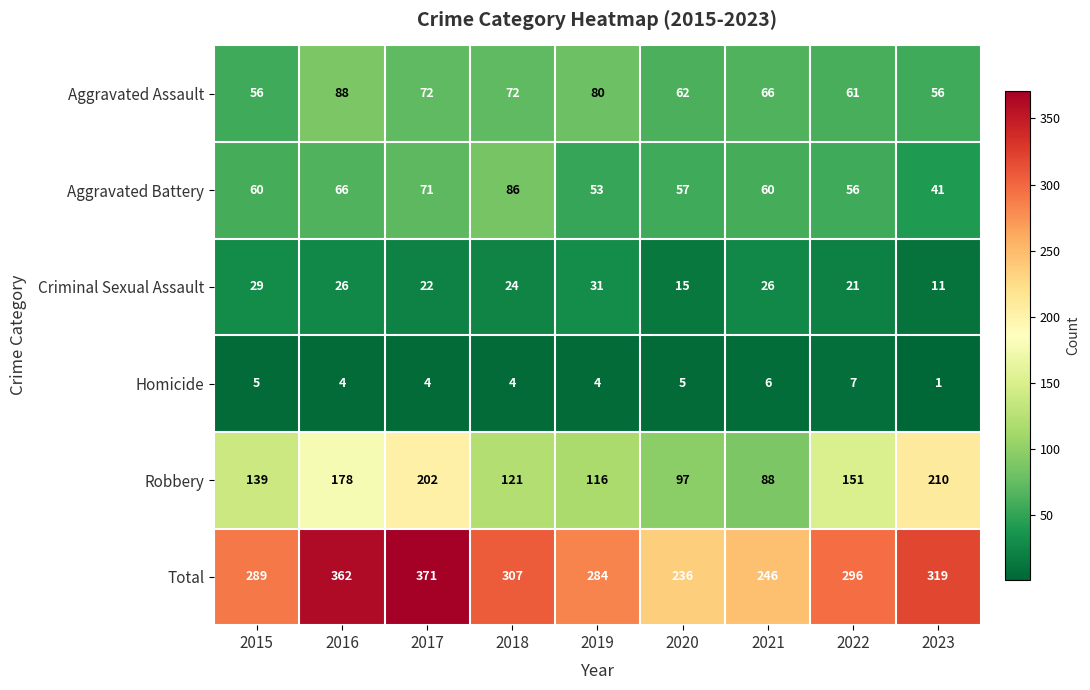

Where is Robbery nearest to the value 149?

2022